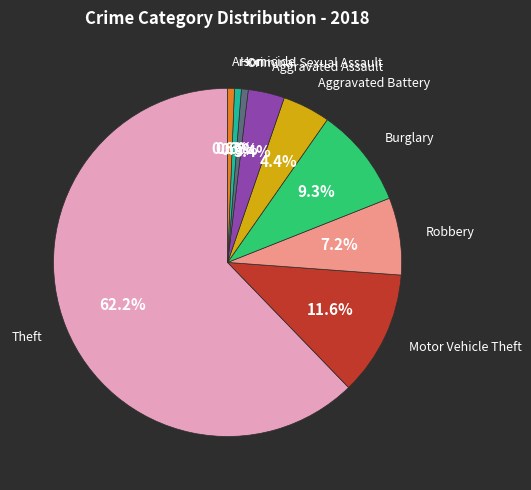

Does any single category account for the majority?

Yes